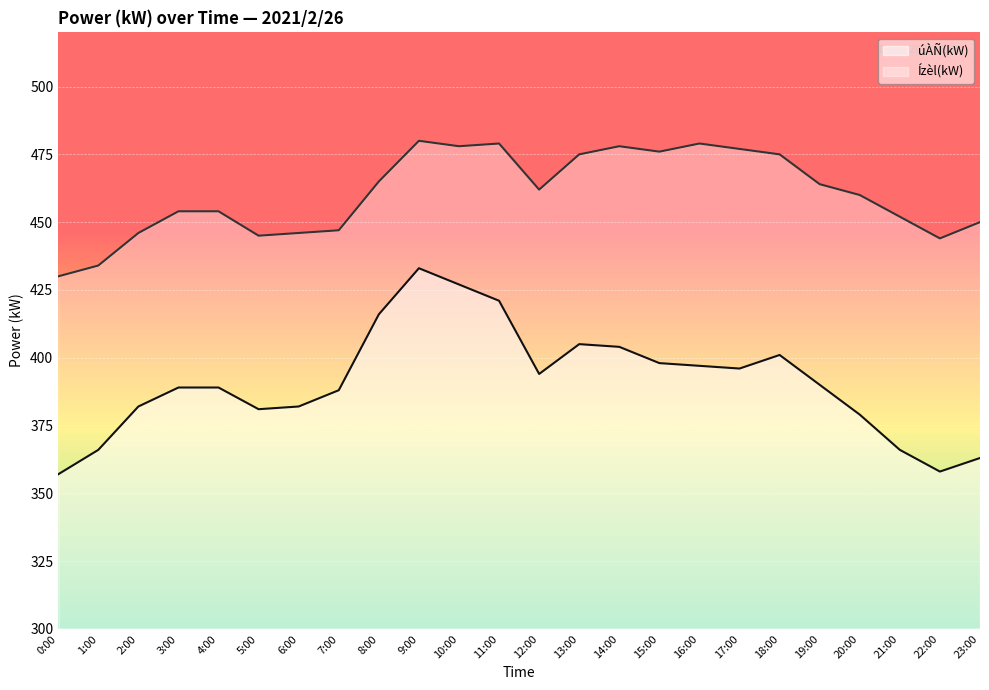

What is the difference between the highest and lowest values at 2:00?

64